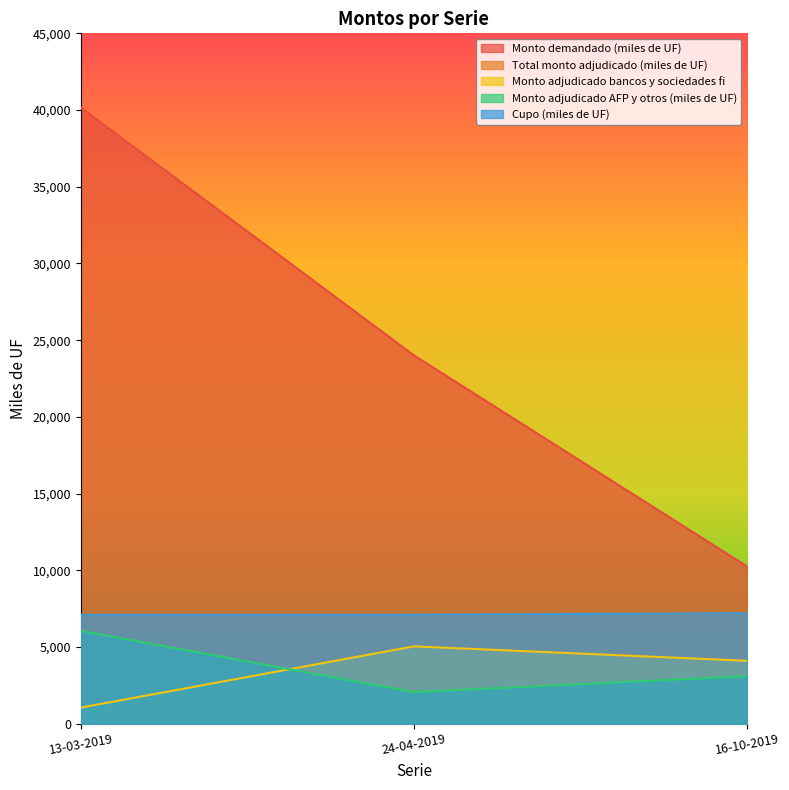

What is the spread (max minus min) of values at 16-10-2019?

7150